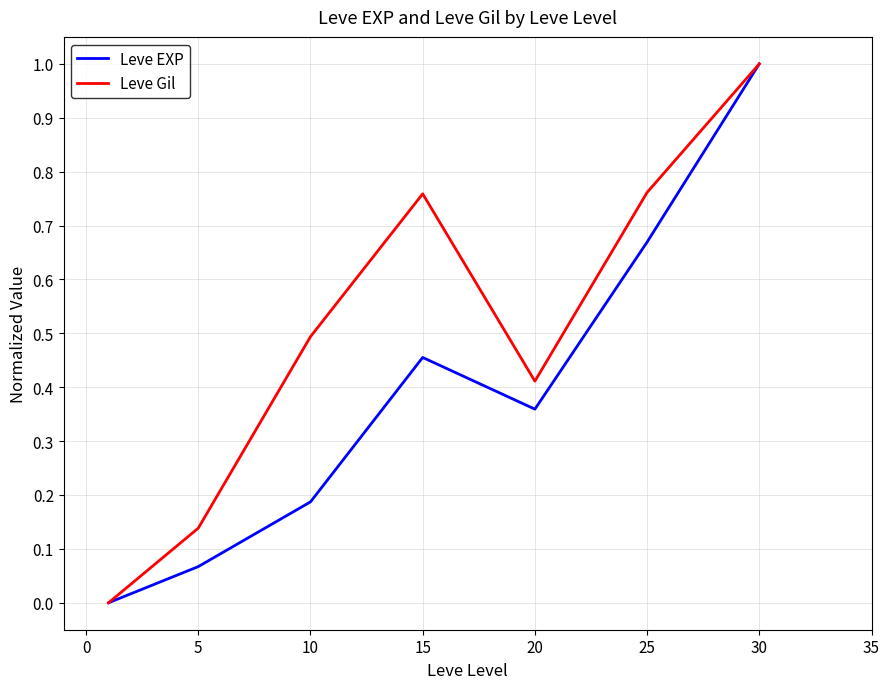

Which series has the widest spread of values?

Leve EXP